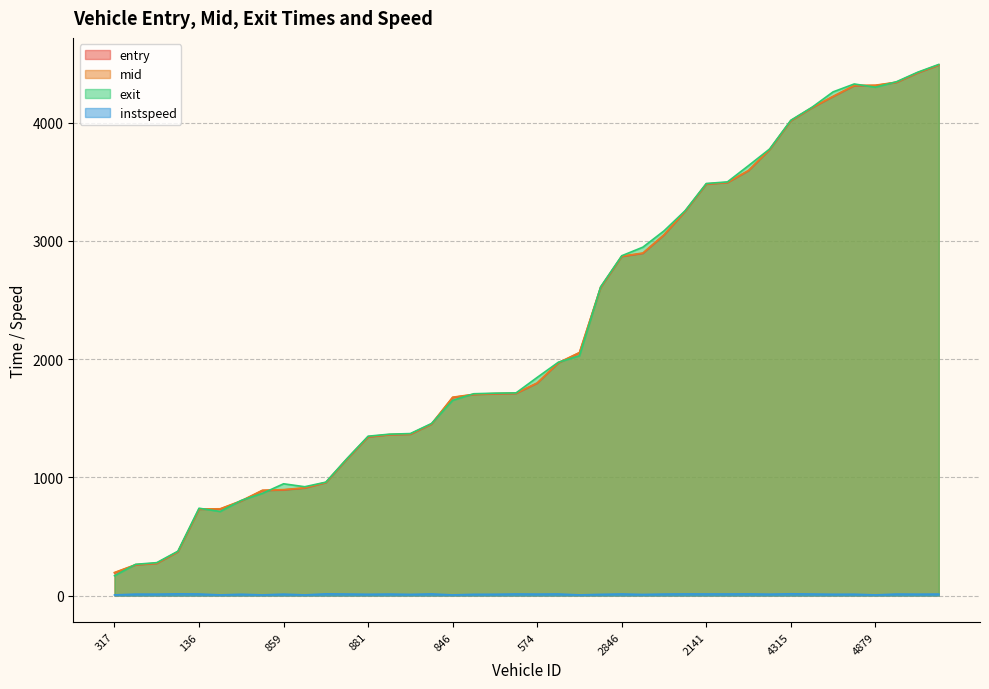

What is the label of the 2nd point from the left?

310